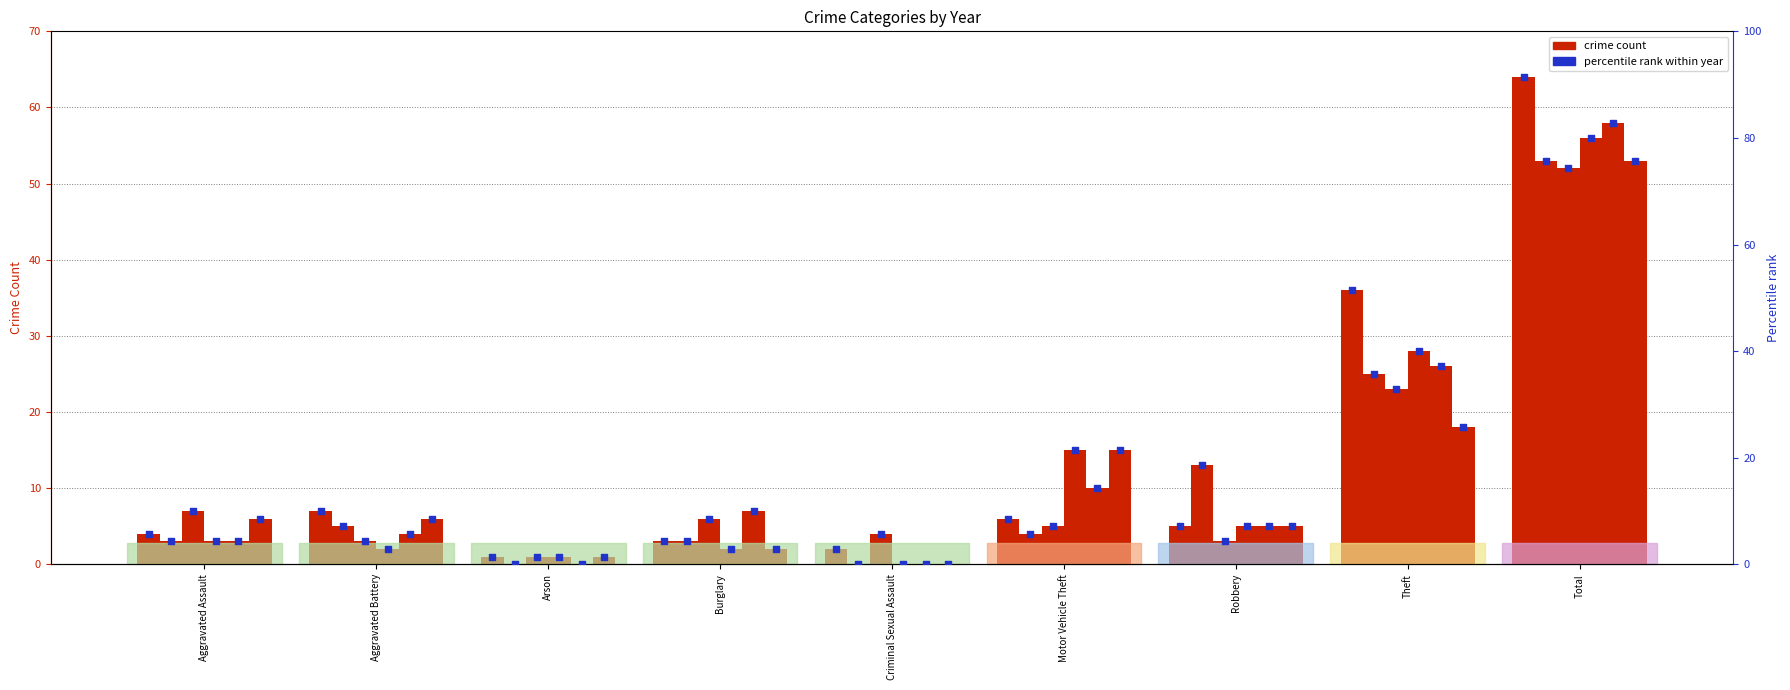

What is the change in value from Aggravated Battery to Theft?

+41.4